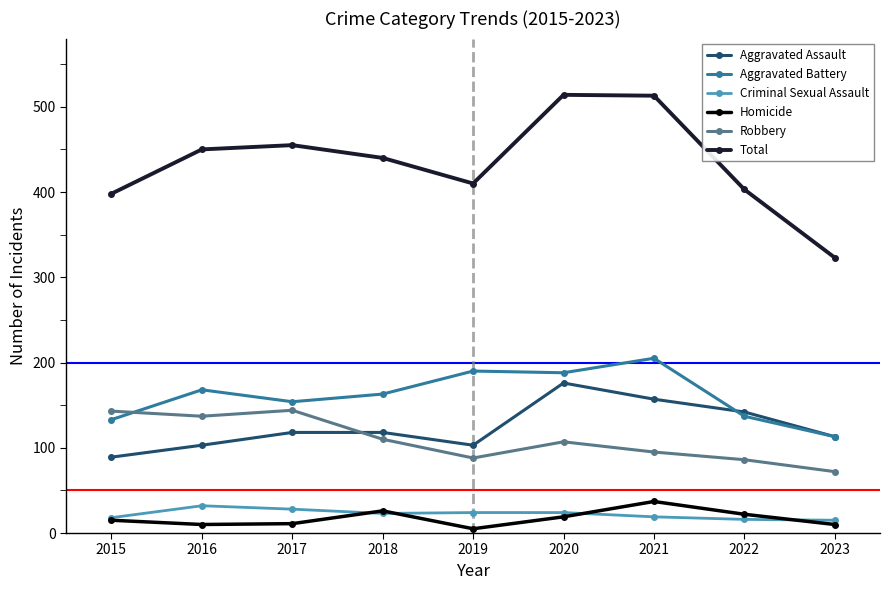

At how many categories does at least one series exceed 470?

2